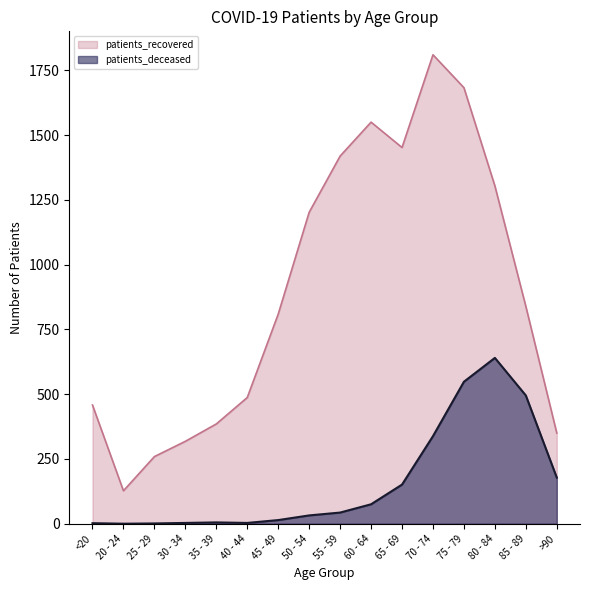

At 75 - 79, list the series in order from largest to smallest.

patients_recovered, patients_deceased